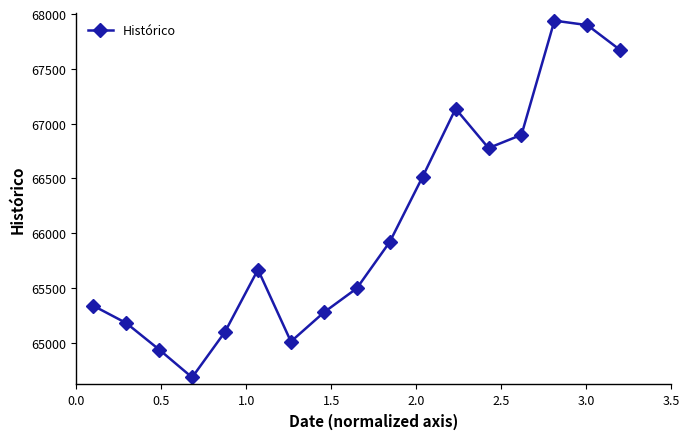

What is the difference between the second highest and minimum values?

3215